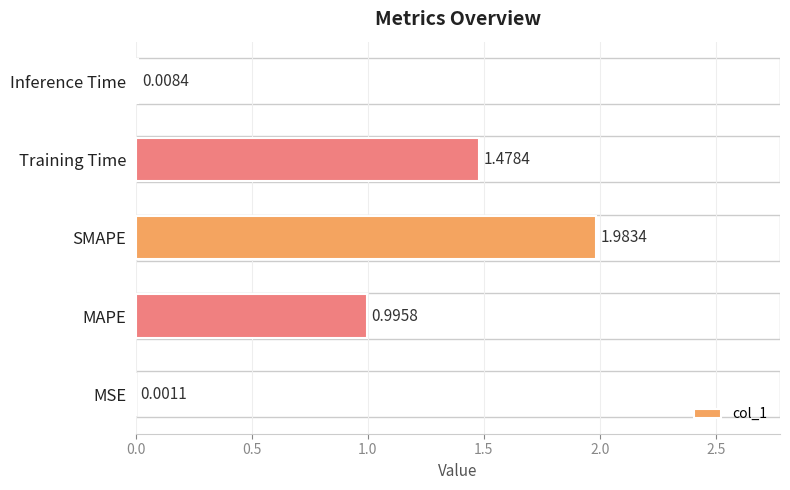

Which has a higher value, SMAPE or Inference Time?

SMAPE